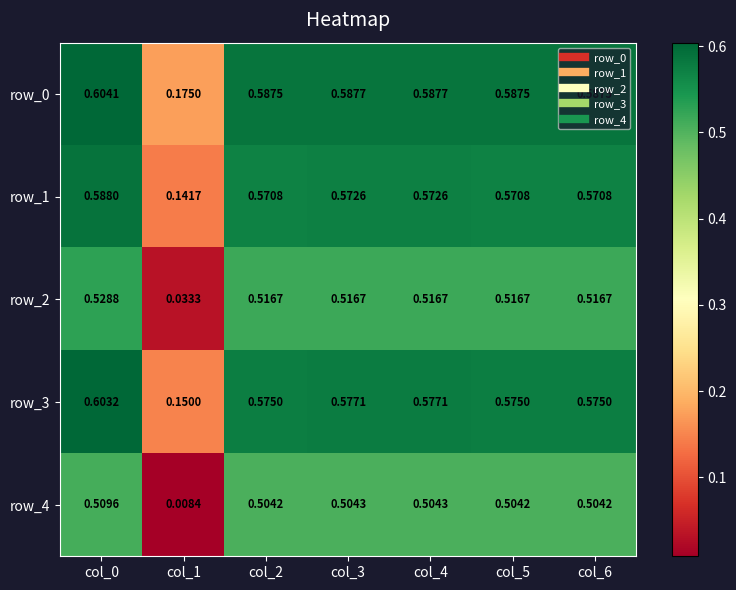

How many data points does each series have?

7